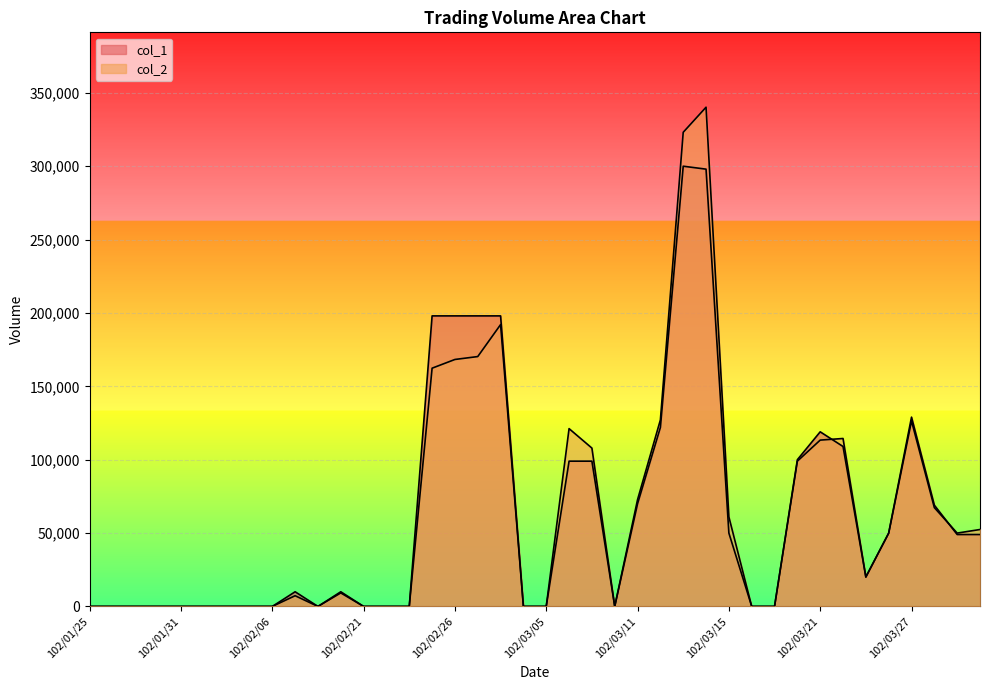

True or false: col_2 has a value of 0 at 102/03/19.

True